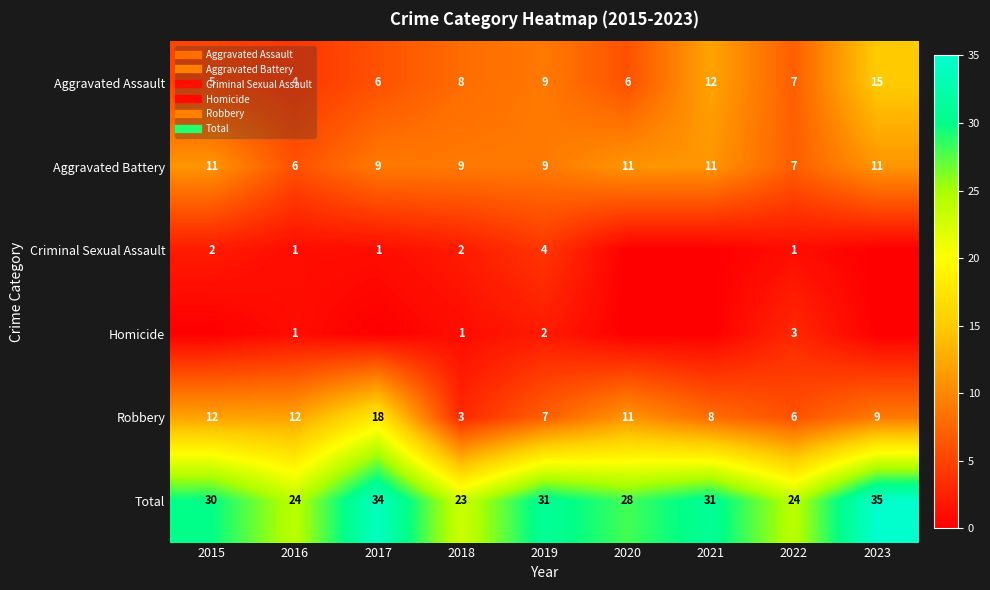

Between 2018 and 2023, which series saw the biggest shift?

Total